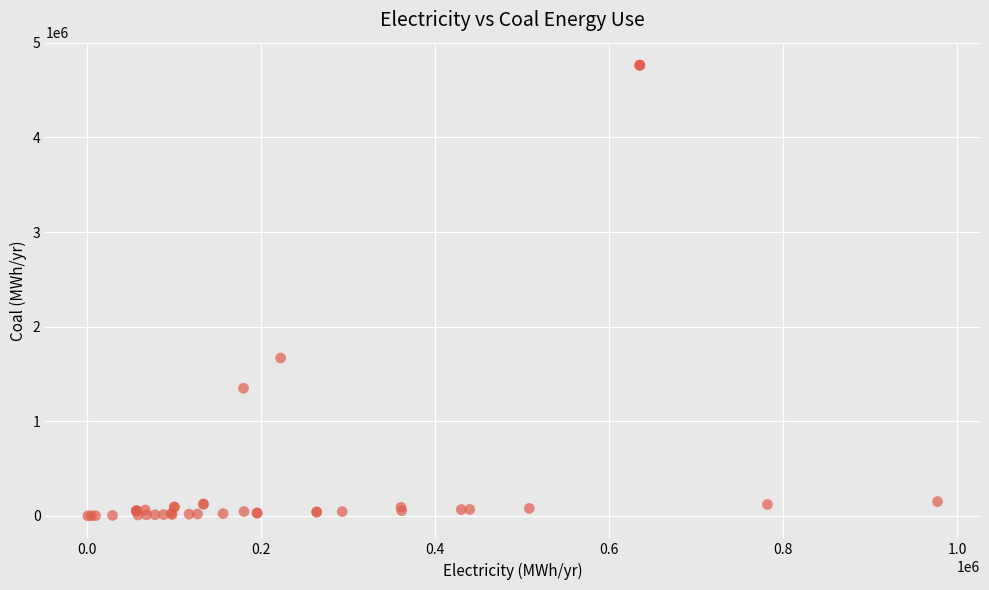

What Y value in the scatter plot is closest to 2381686?

1668634.3